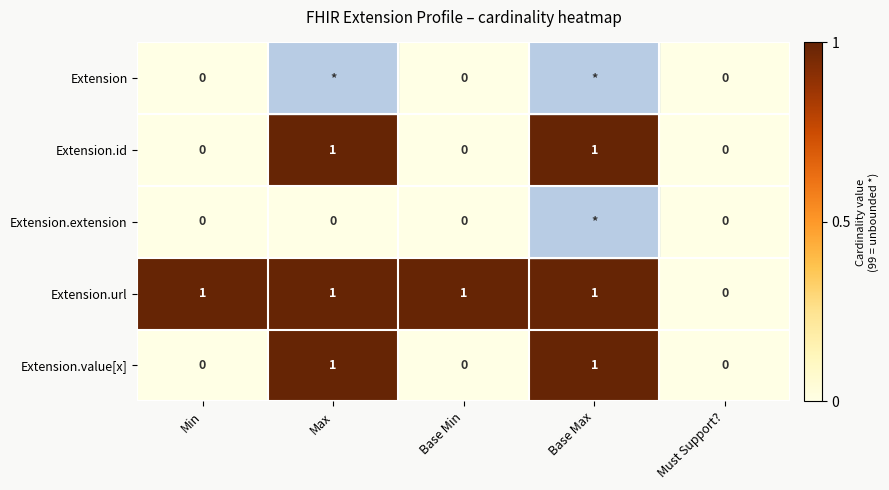

True or false: Extension.url has a value of 2 at Max.

False